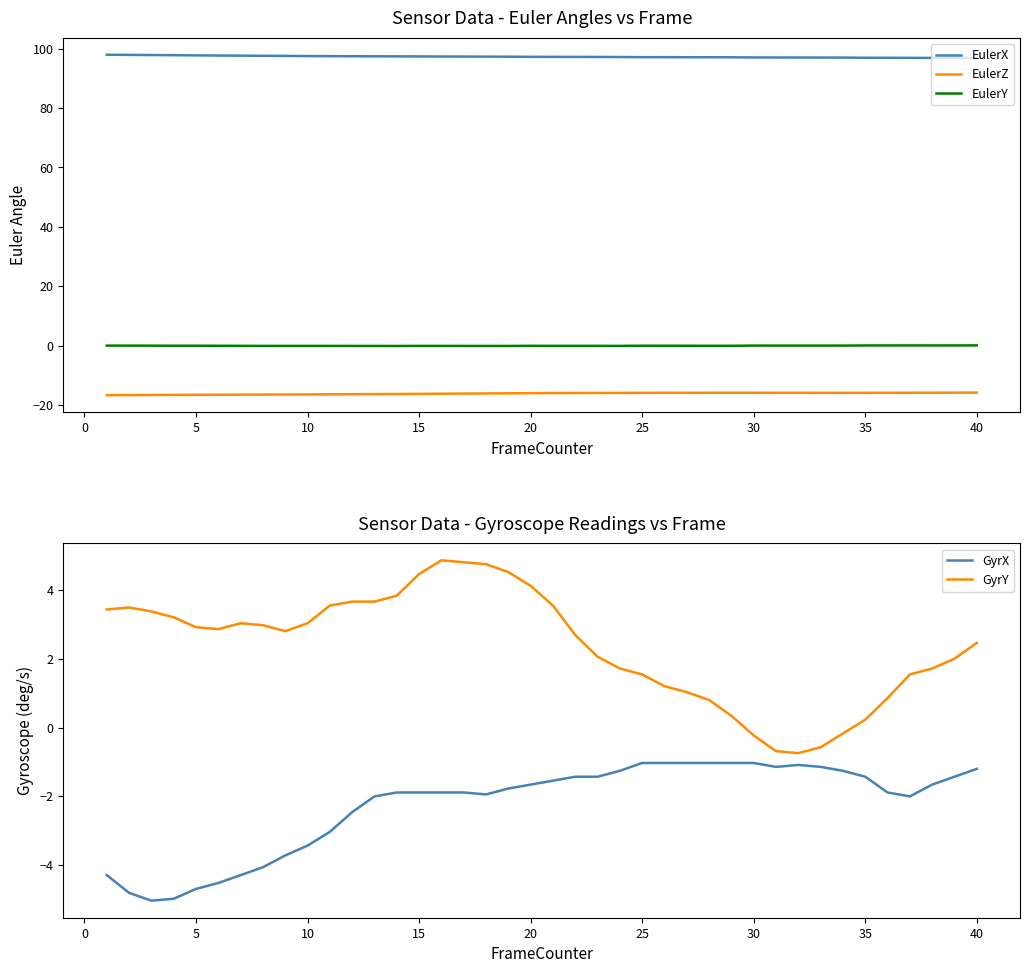

True or false: EulerZ and EulerX intersect in this chart.

False